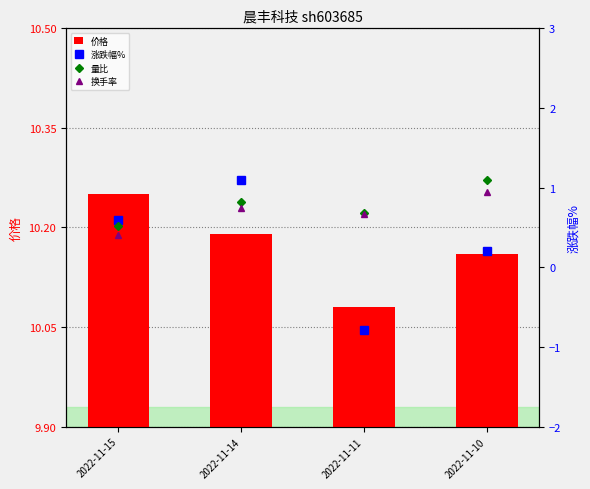

What is the maximum value for 换手率?

0.9